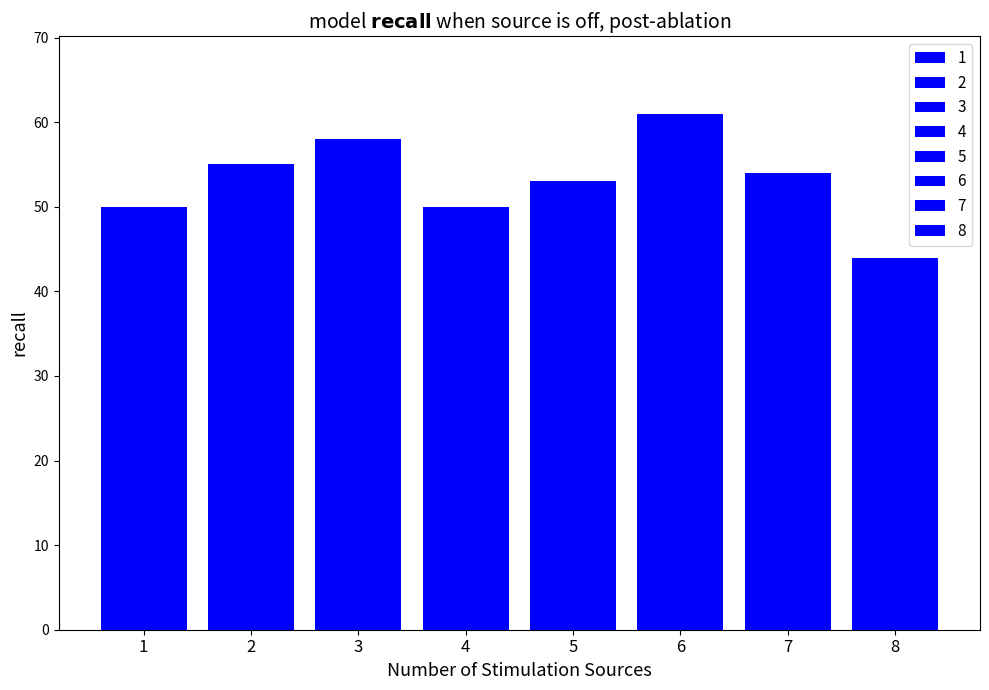

Does the chart contain any negative values?

No